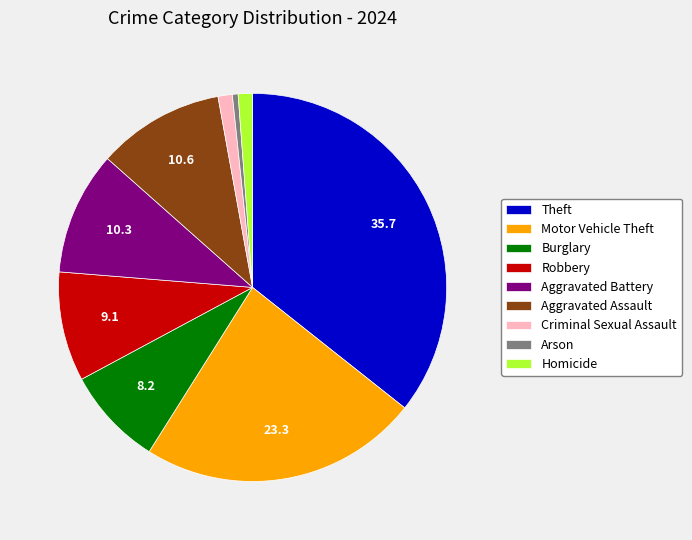

Which slice is the smallest?

Arson